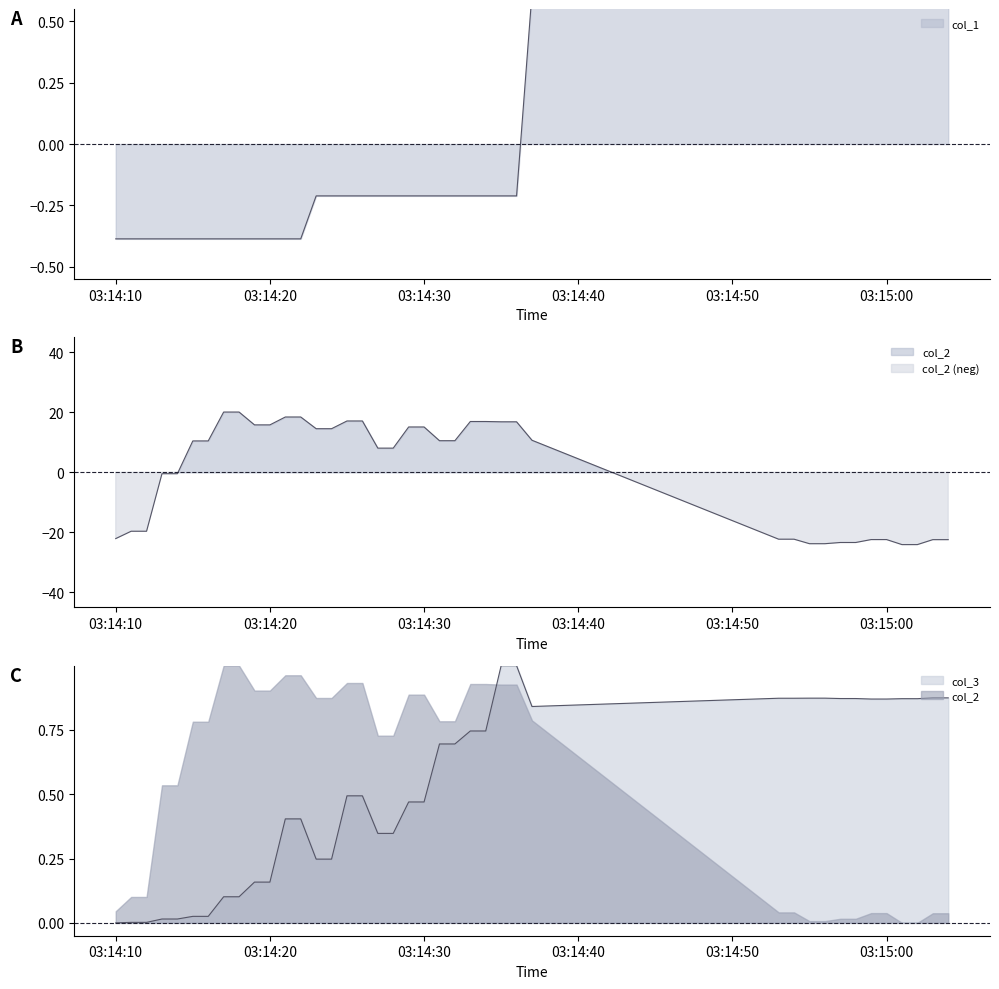

At which label is col_2 closest to -1?

2022-03-24 03:14:13